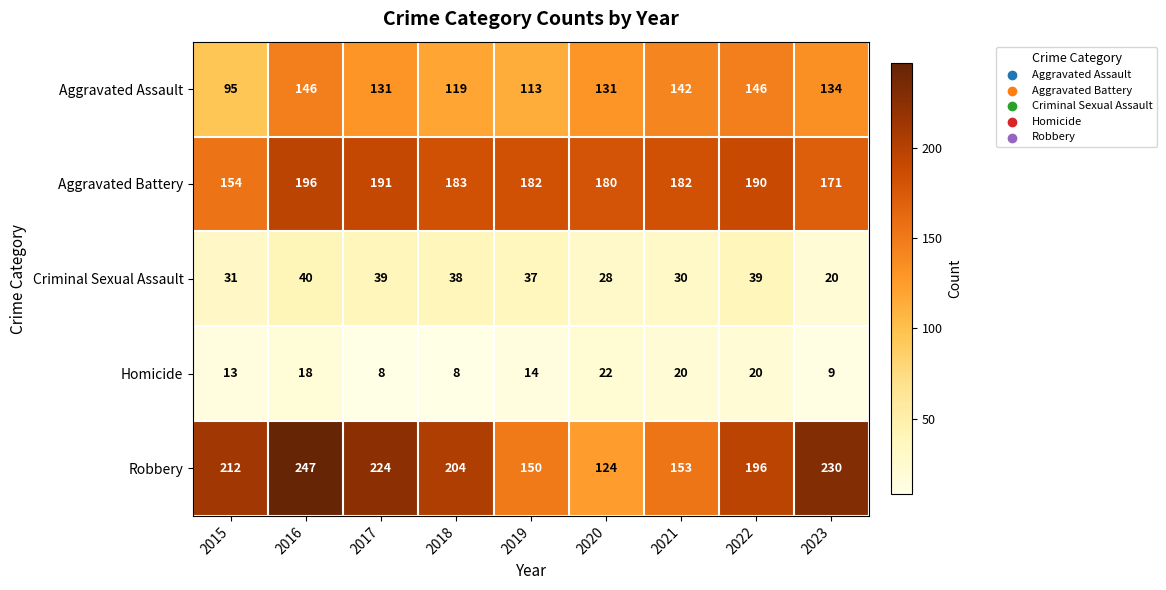

What is the greatest value displayed?

247